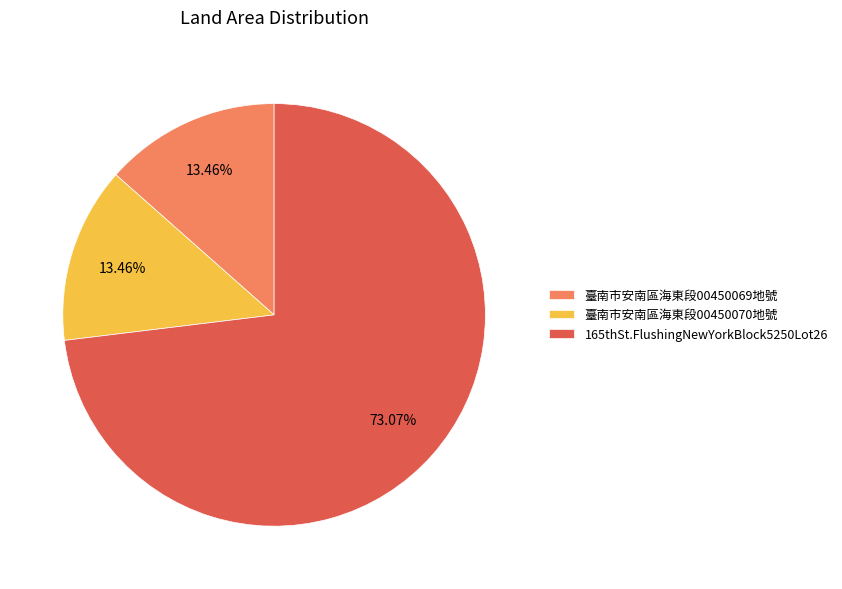

To the nearest percent, what portion does 臺南市安南區海東段00450069地號 represent?

13%